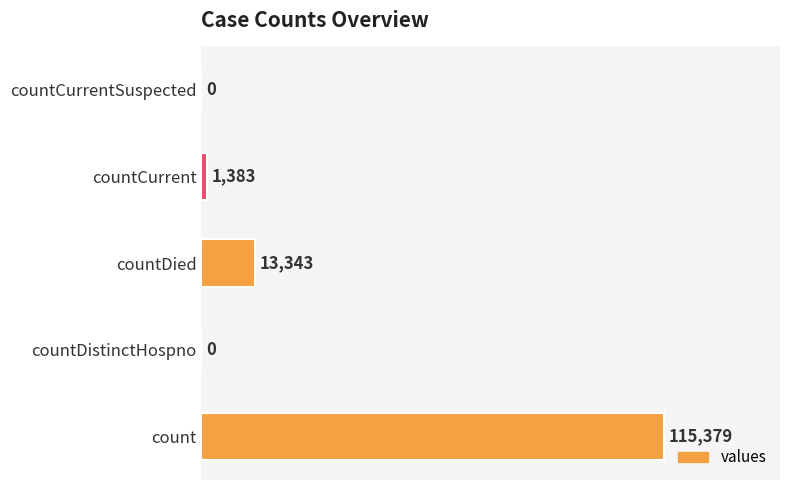

What is the sum of all values?

130105